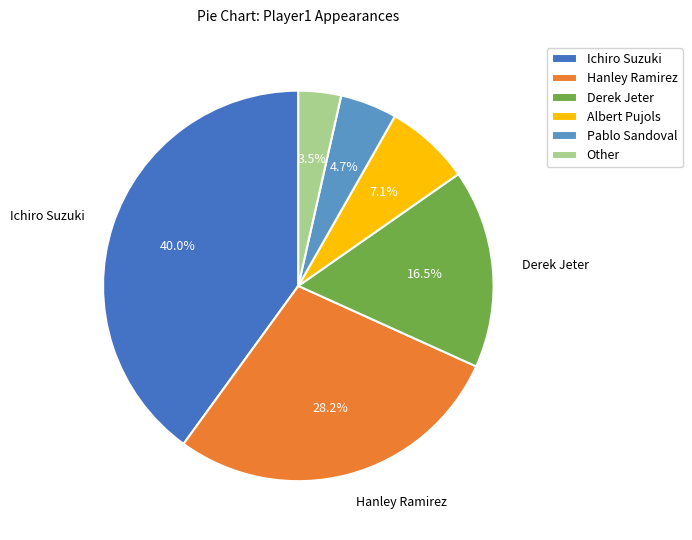

Is it true that Ichiro Suzuki is 54% of the pie?

False